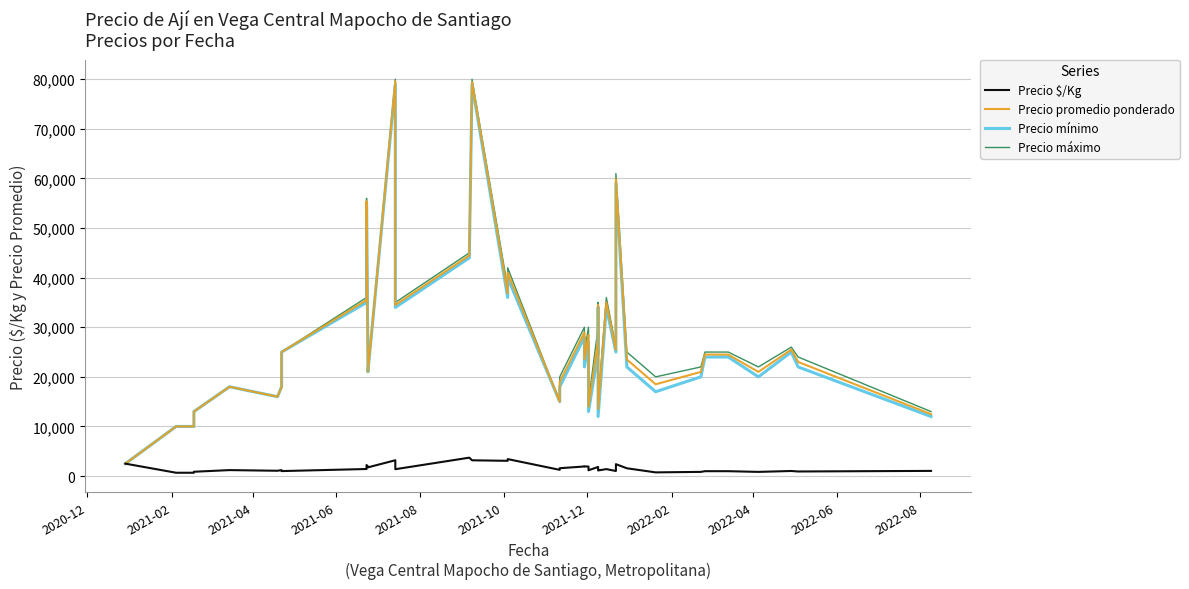

True or false: Precio promedio ponderado and Precio mínimo cross at least once.

False